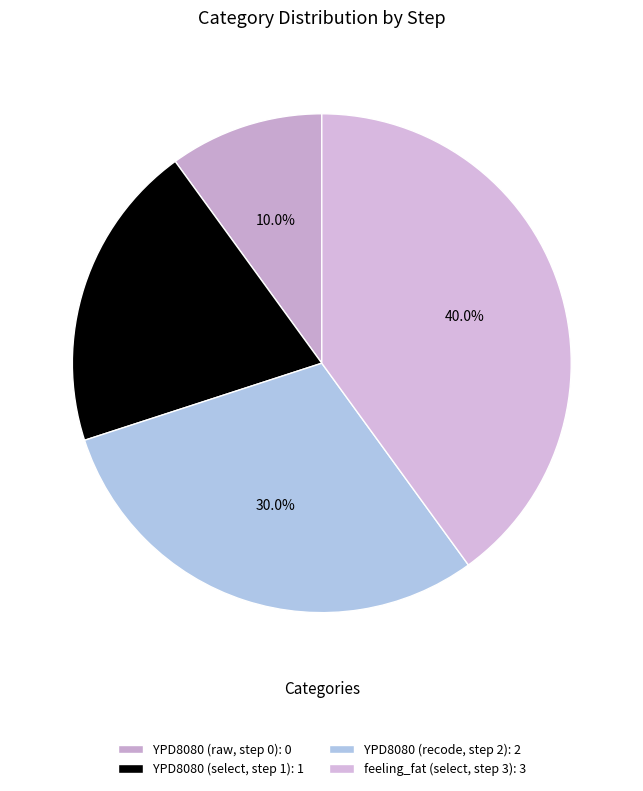

Which slice is the smallest?

YPD8080 (raw, step 0)